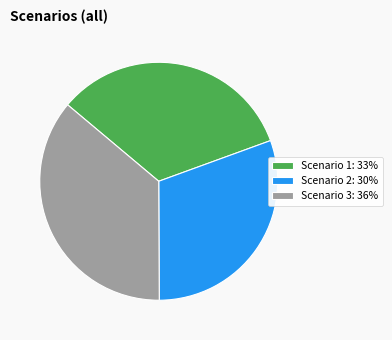

Which slice is the smallest?

Scenario 2